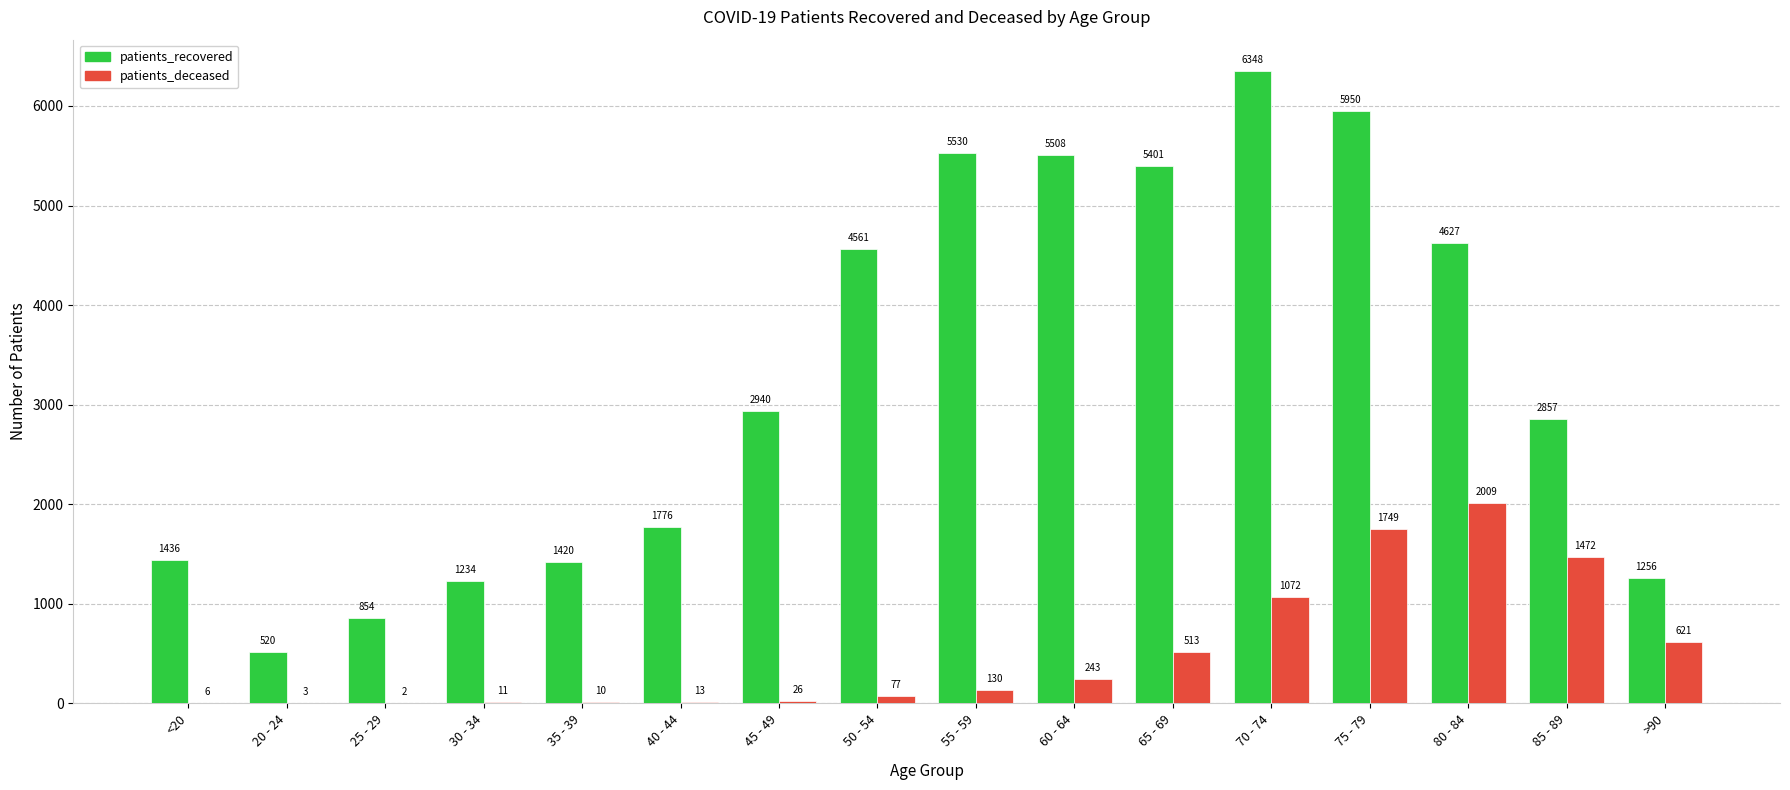

At which category is the sum across all series the highest?

75 - 79